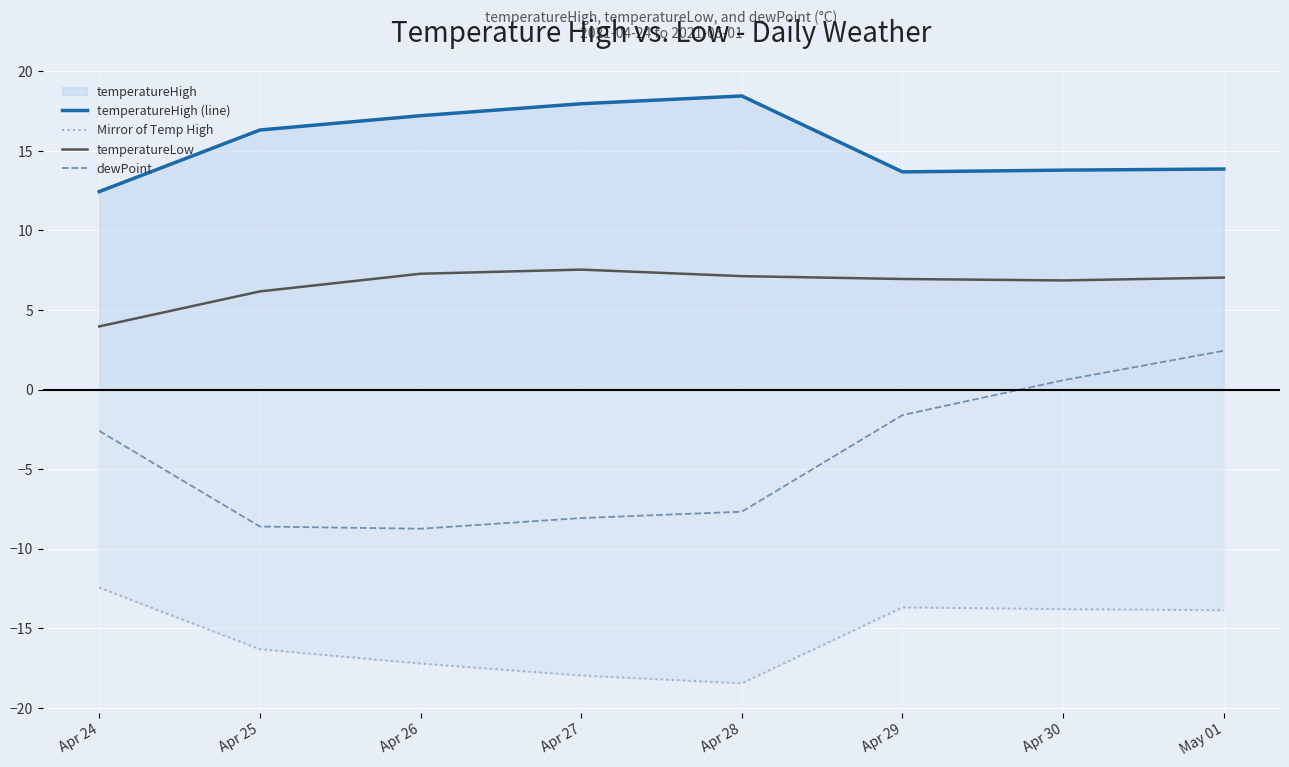

What is the minimum value shown in the chart?

-18.4